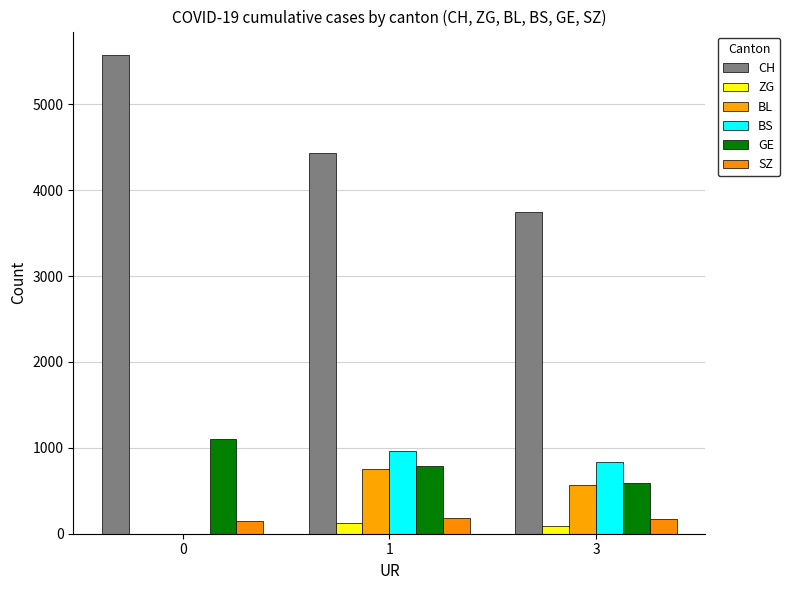

The SZ series shows 39 at 1. True or false?

False